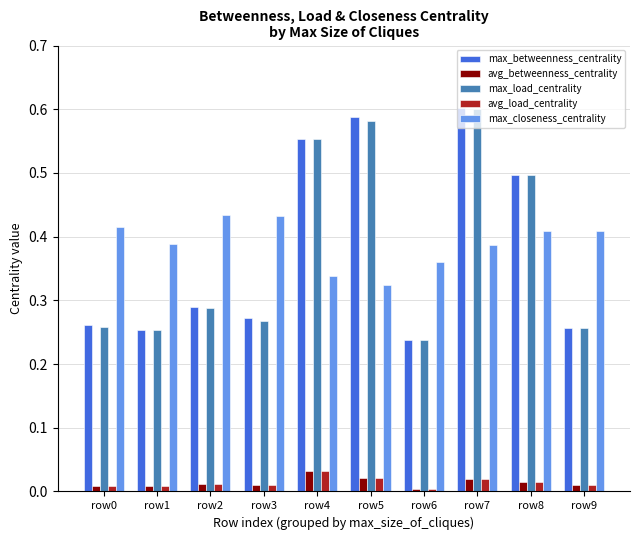

What are all the series names shown in the legend?

max_betweenness_centrality, avg_betweenness_centrality, max_load_centrality, avg_load_centrality, max_closeness_centrality